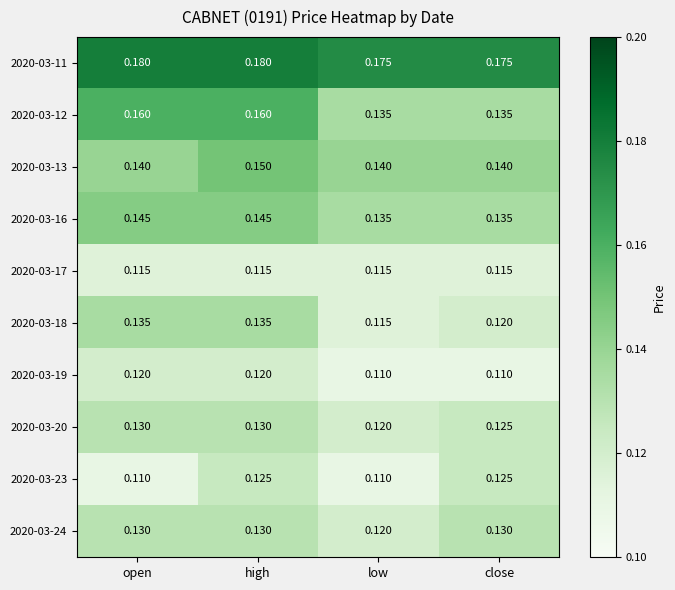

At which category is the sum across all series the highest?

high